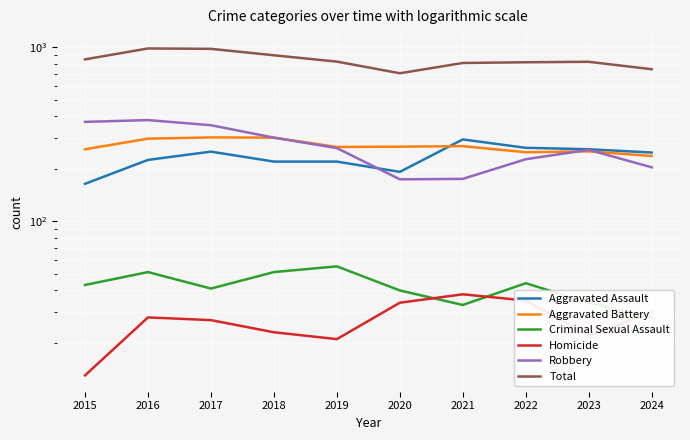

Which series has the largest total across all categories?

Total